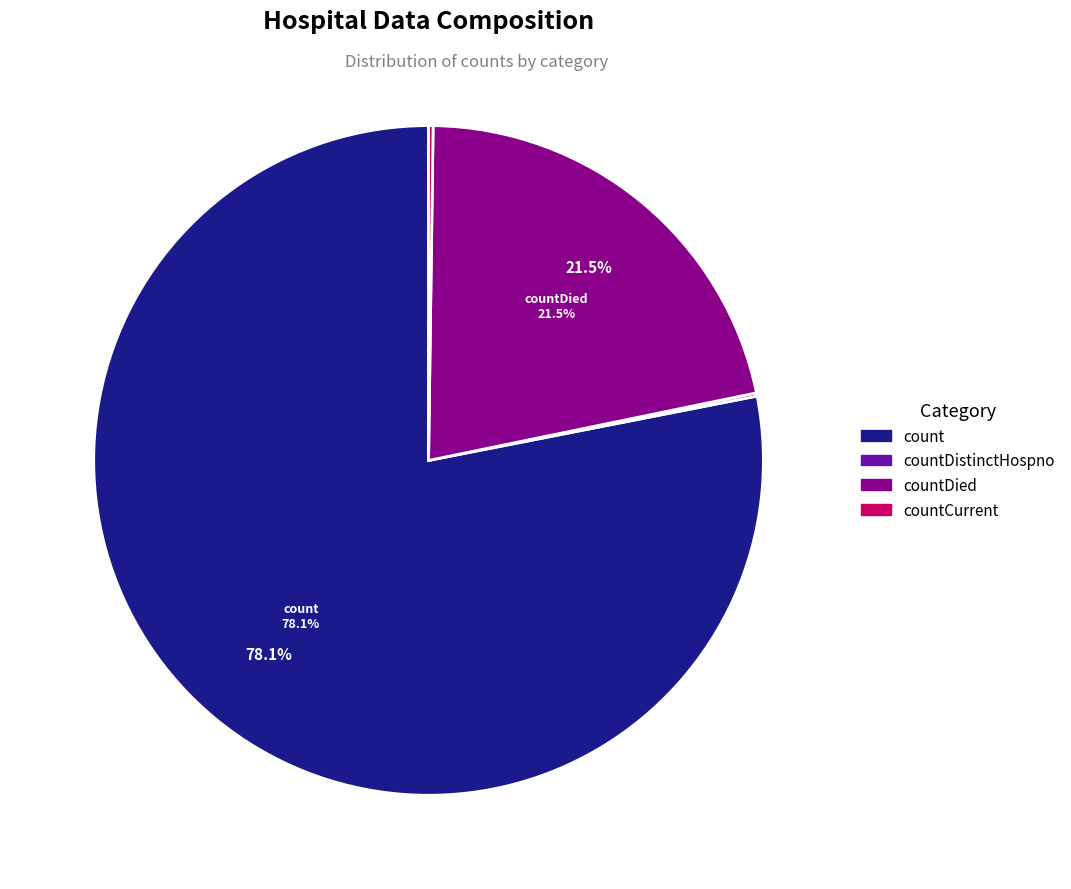

What is the majority slice?

count